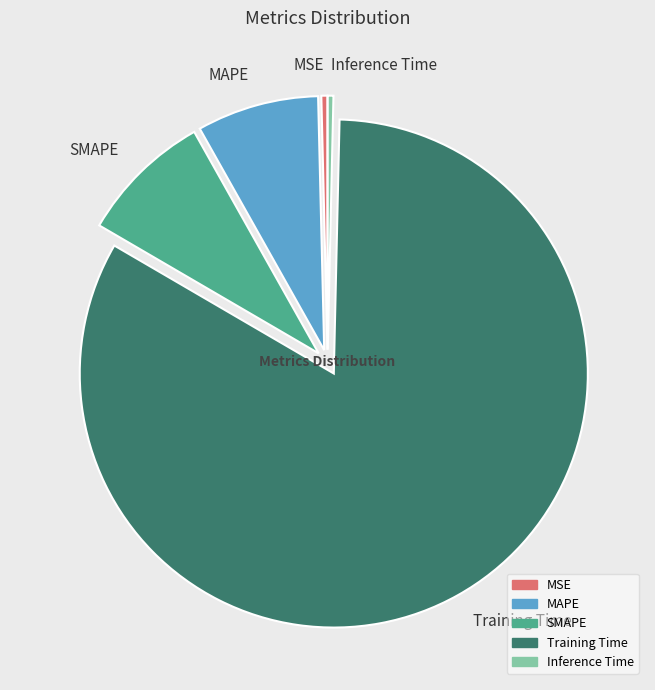

Is there any slice that represents more than half of the pie?

Yes